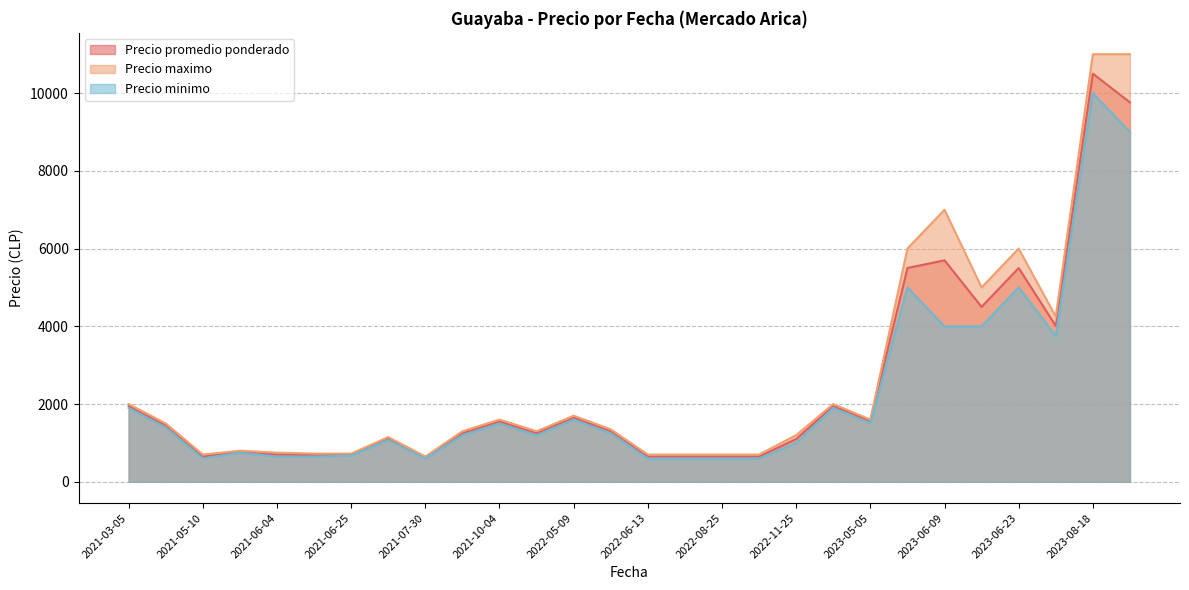

Between 2021-05-10 and 2023-06-09, which series saw the biggest shift?

Precio maximo